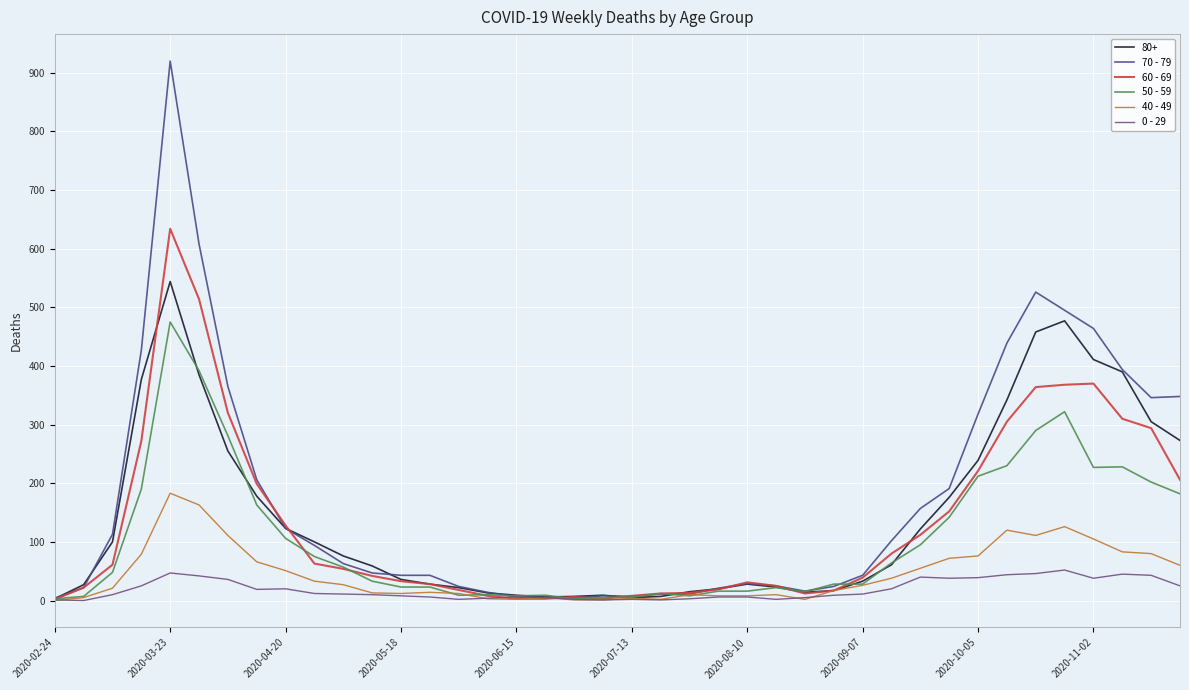

Does the chart have visible grid lines?

Yes